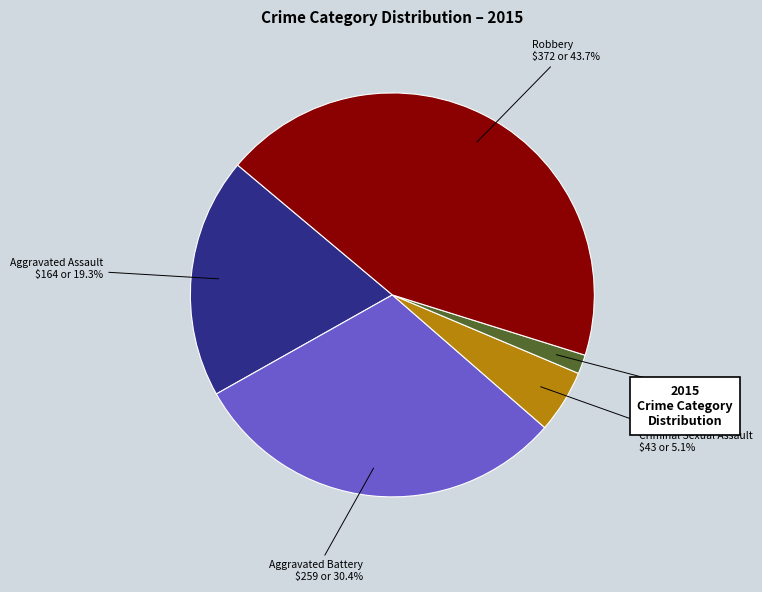

What is the ratio of the value at Robbery to the value at Aggravated Battery?

1.4